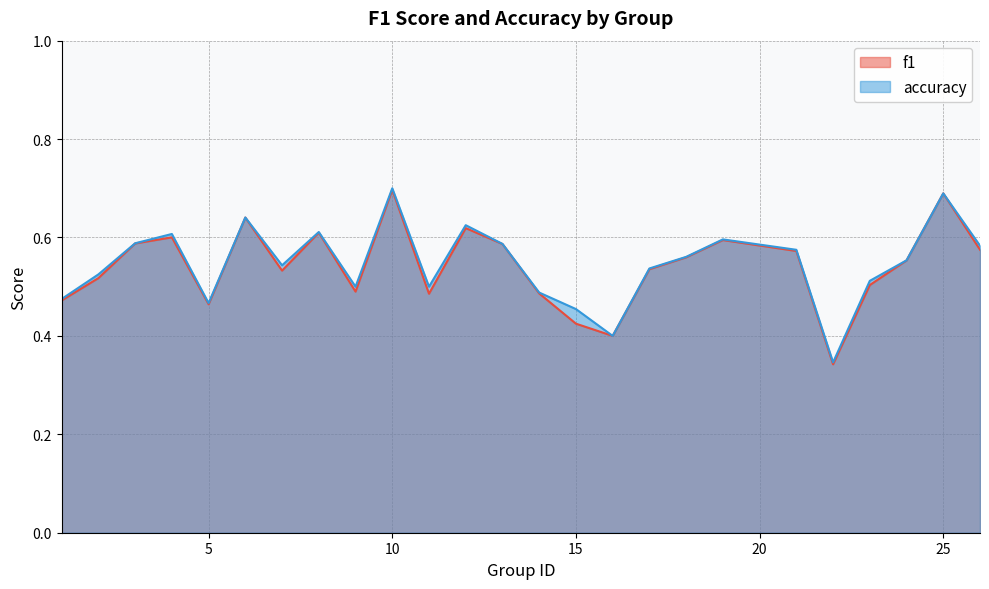

What is the total value across all series at 26?

1.2